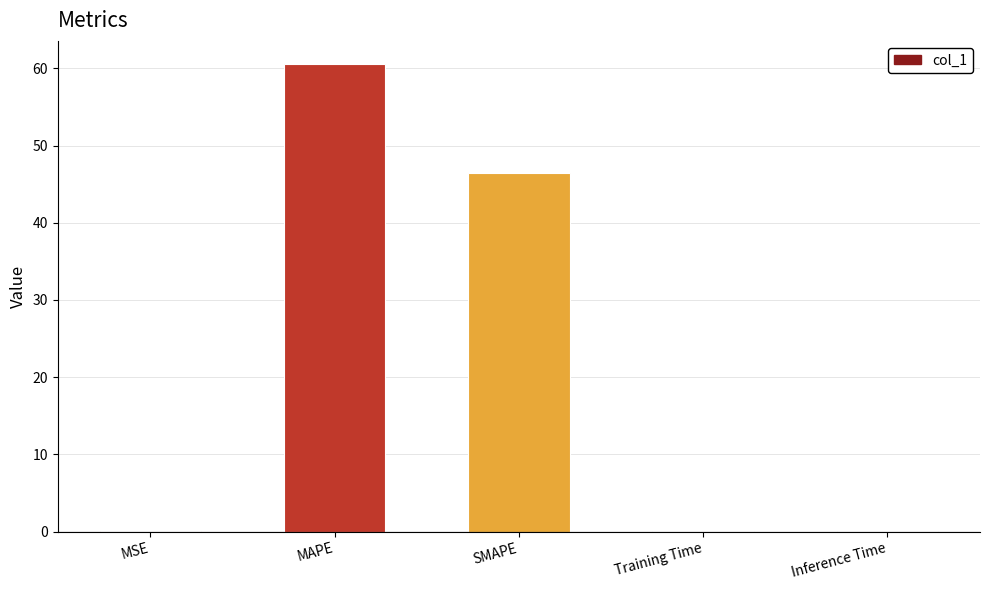

What is the sum of all values?

107.2